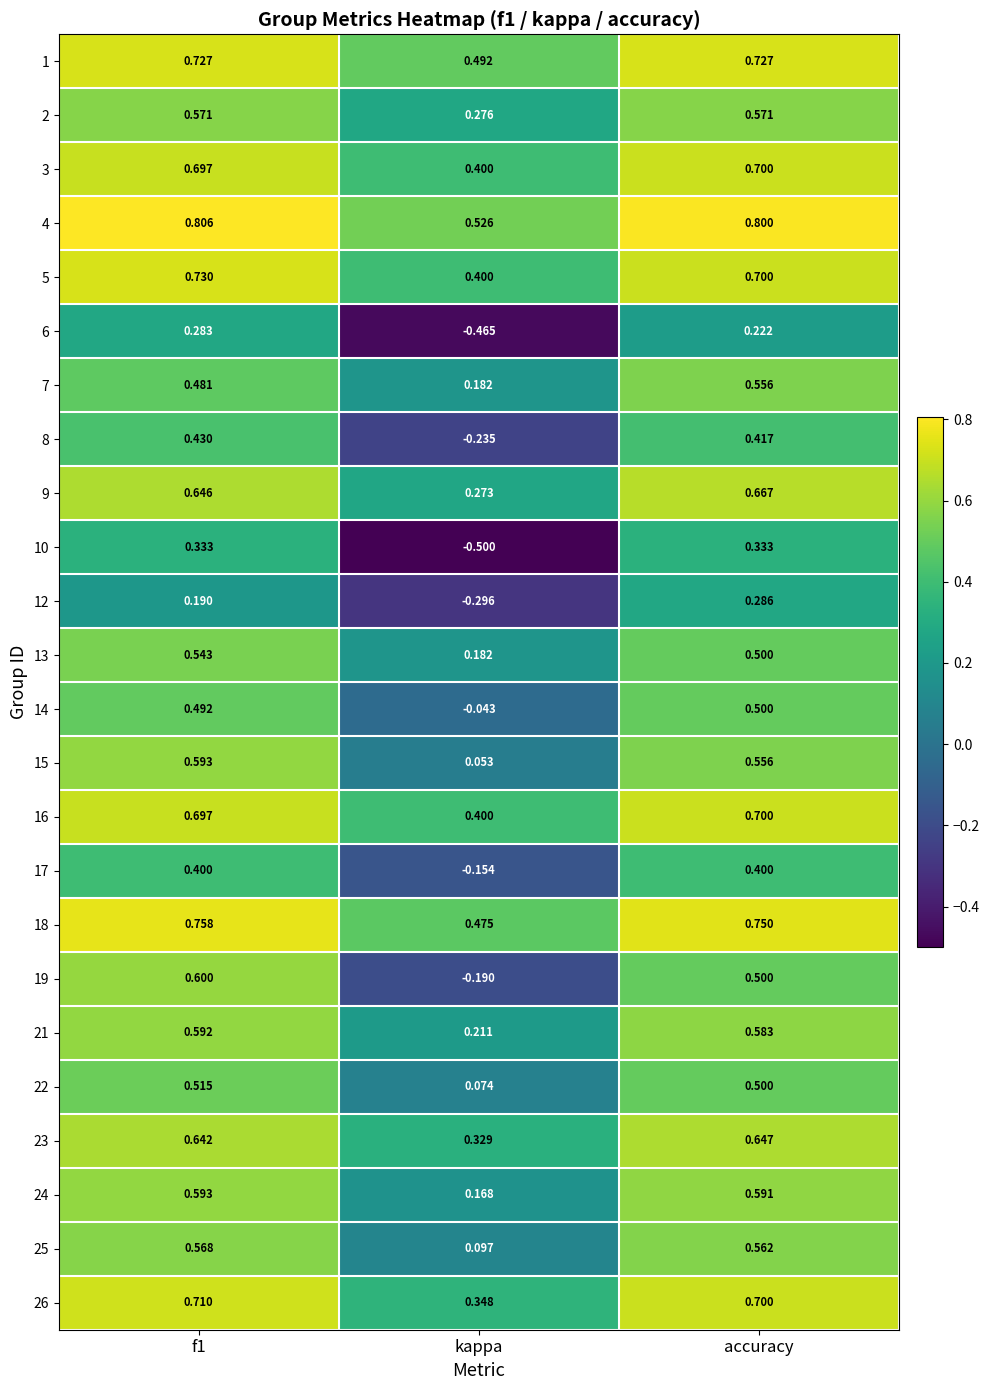

Is the value of 14 at f1 greater than the value of 10 at accuracy?

Yes